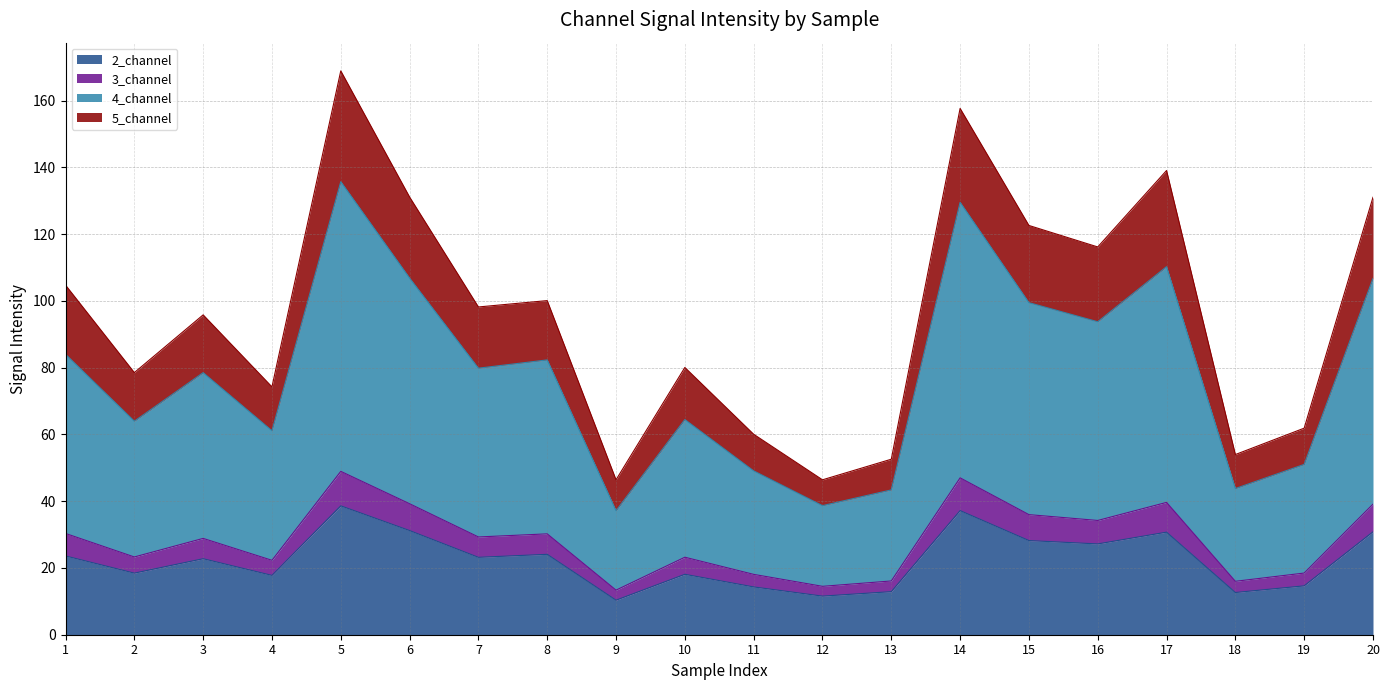

How many data points in 4_channel are above 79?

10